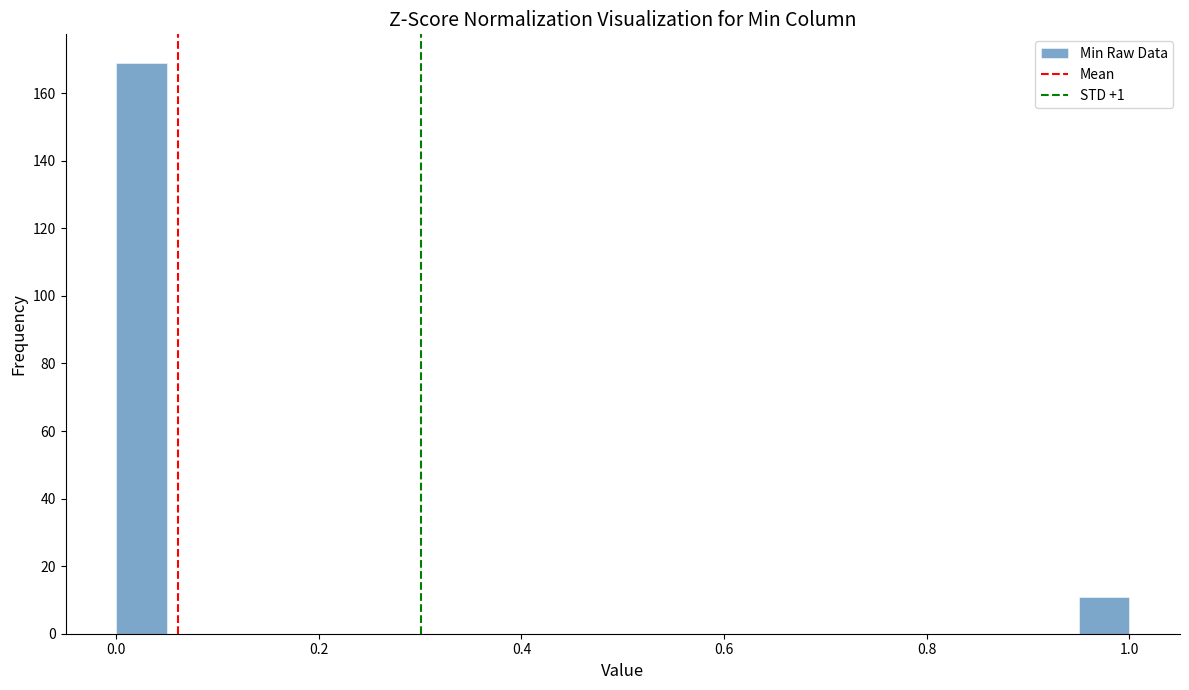

Around what value on the x-axis is the tallest bar? Give the approximate position of its centre, as read against the axis.

0.02